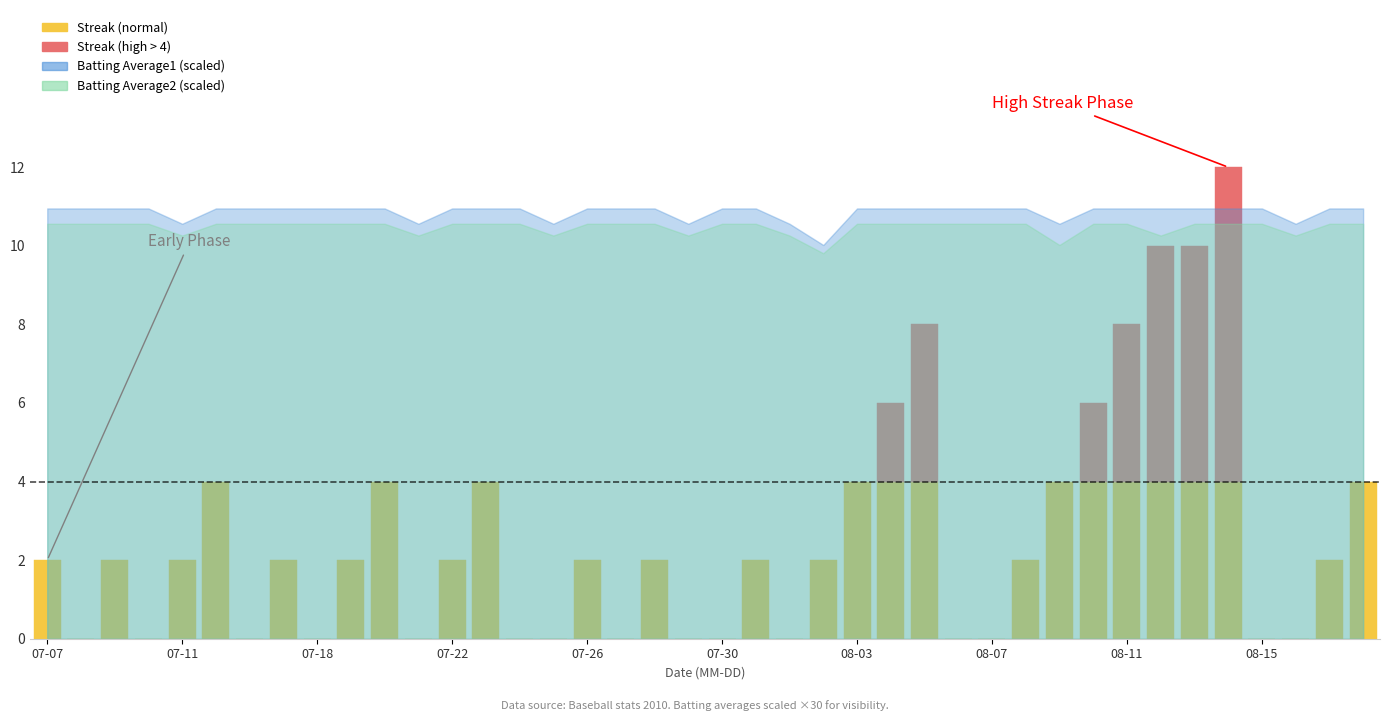

List the series in order of their peak value, highest first.

Streak, Batting Average1, Batting Average2